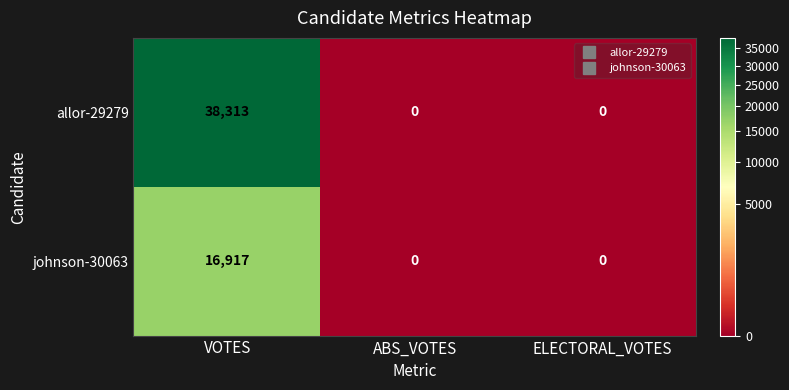

The value of johnson-30063 at ABS_VOTES is -10358. True or false?

False